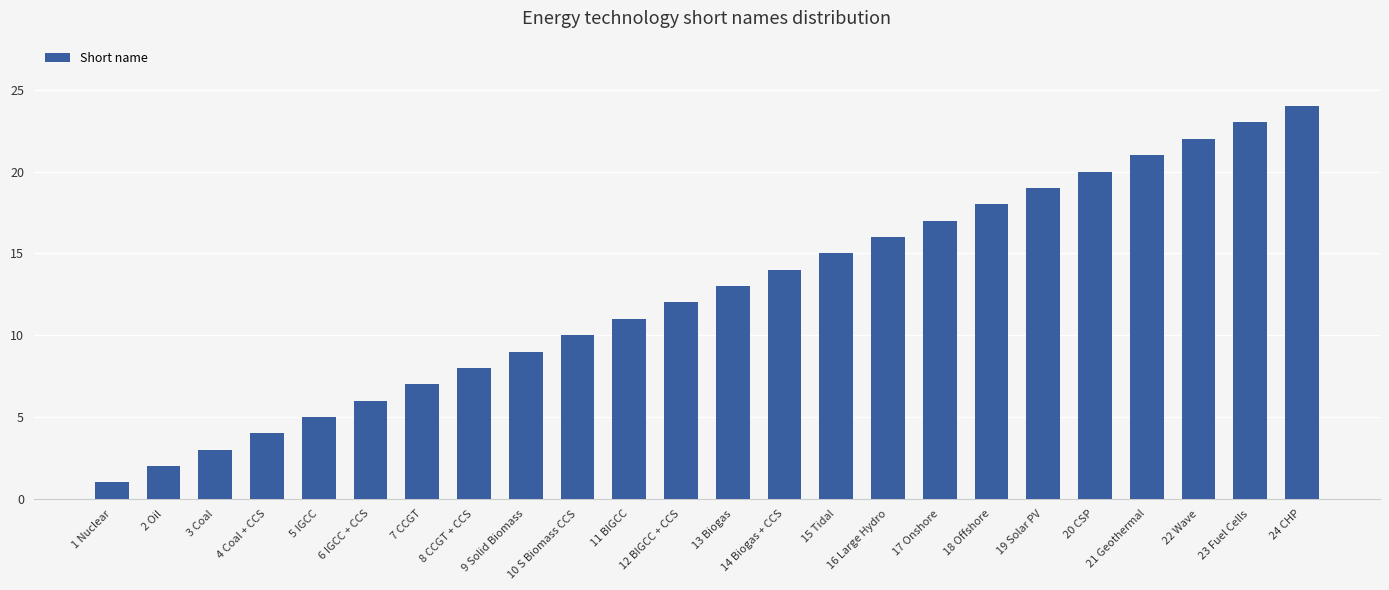

Does the chart contain stacked bars?

No